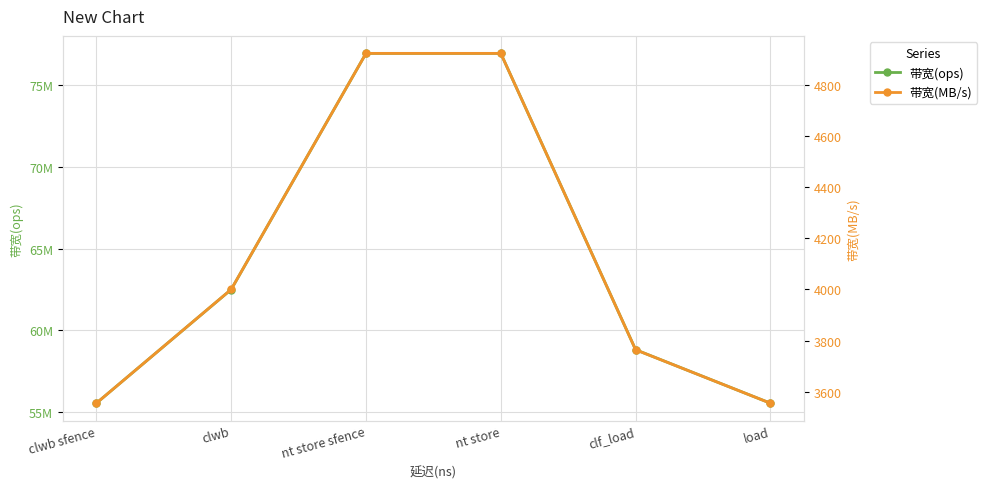

The value of 带宽(ops) at nt store sfence is 76923076. True or false?

True